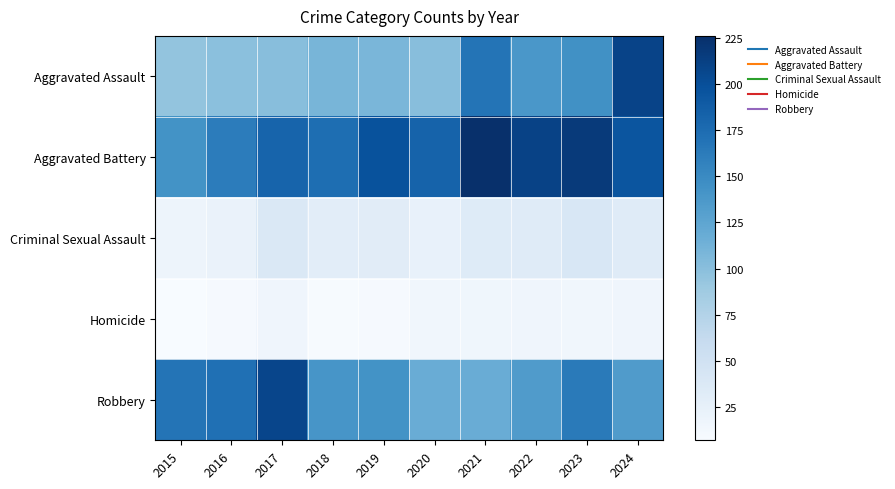

Reading right to left, what are all the values shown in this chart?

Aggravated Assault: 2024=209	2023=144	2022=138	2021=168	2020=101	2019=108	2018=109	2017=101	2016=99	2015=95
Aggravated Battery: 2024=195	2023=217	2022=210	2021=226	2020=183	2019=197	2018=173	2017=182	2016=161	2015=143
Criminal Sexual Assault: 2024=33	2023=41	2022=33	2021=34	2020=23	2019=31	2018=30	2017=39	2016=21	2015=18
Homicide: 2024=16	2023=14	2022=16	2021=15	2020=14	2019=9	2018=8	2017=16	2016=9	2015=7
Robbery: 2024=134	2023=163	2022=134	2021=118	2020=118	2019=143	2018=140	2017=208	2016=172	2015=168